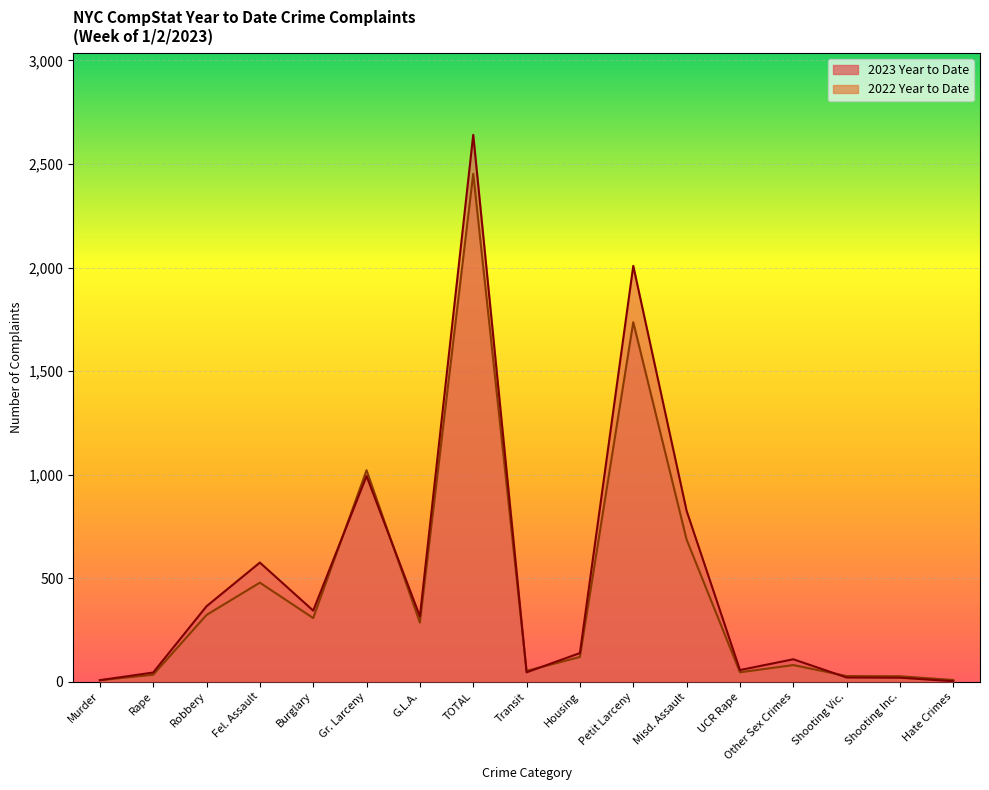

What are all the series names shown in the legend?

2023 Year to Date, 2022 Year to Date